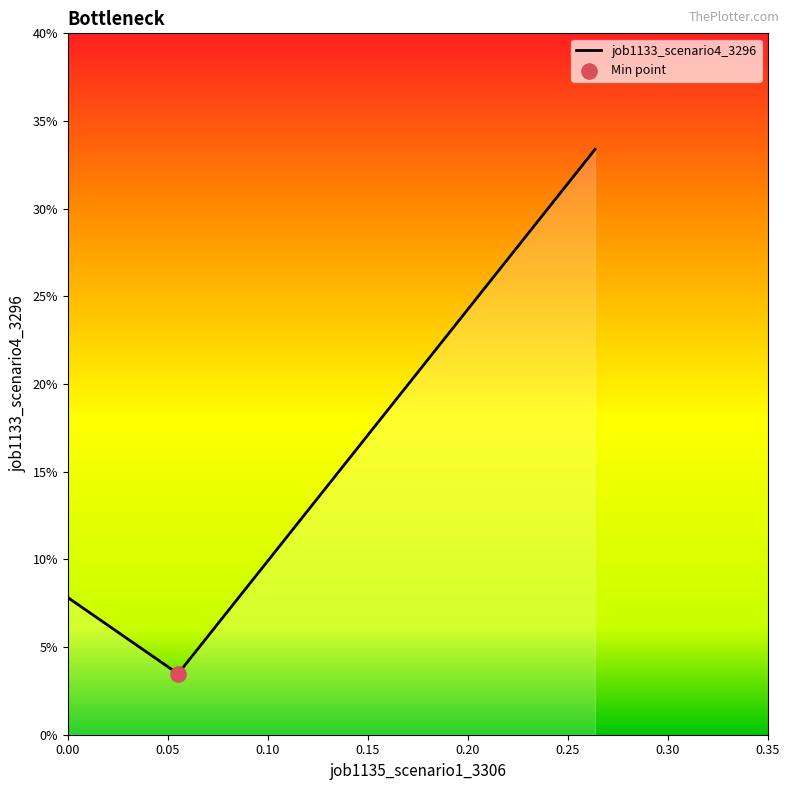

Is this an area chart (filled region under the line)?

Yes